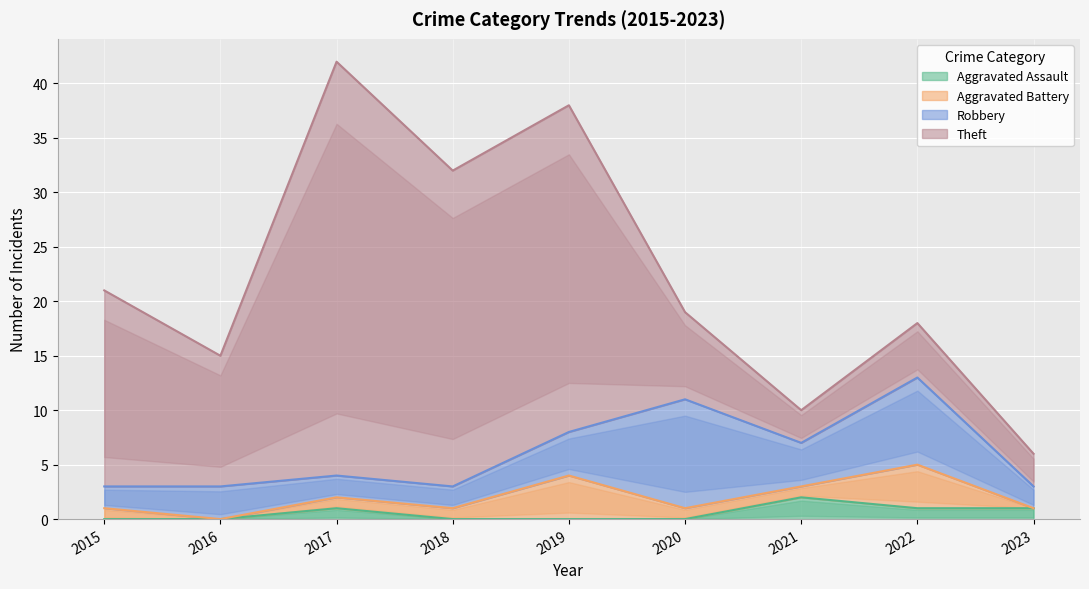

How many lines are shown in the chart?

4